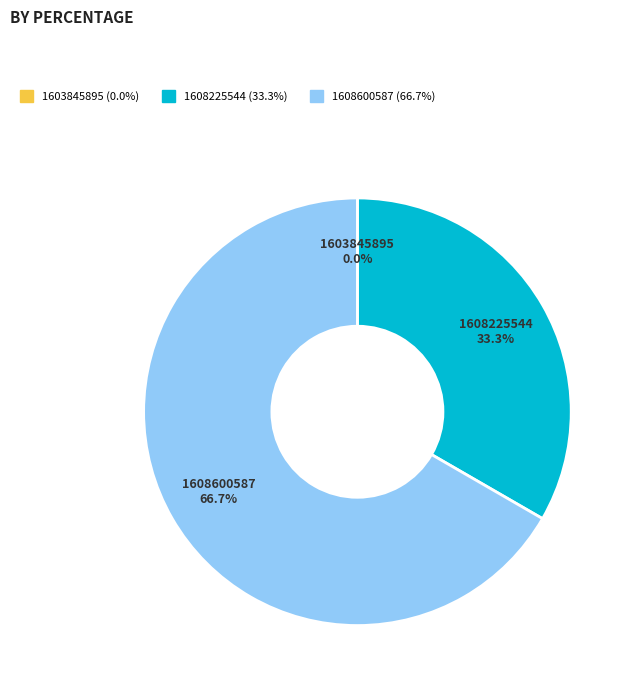

Which category has the biggest portion of the pie?

1608600587